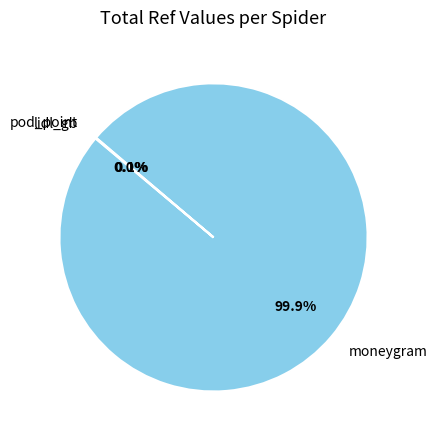

What is the largest slice in the pie chart?

moneygram